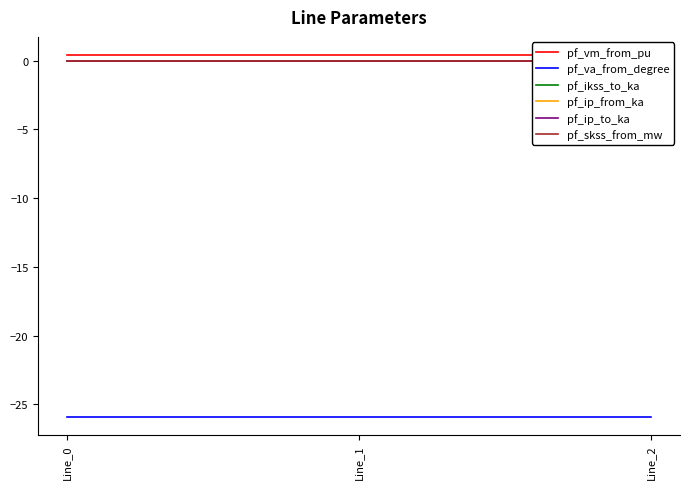

Rank the categories by pf_va_from_degree value from lowest to highest.

Line_0, Line_1, Line_2